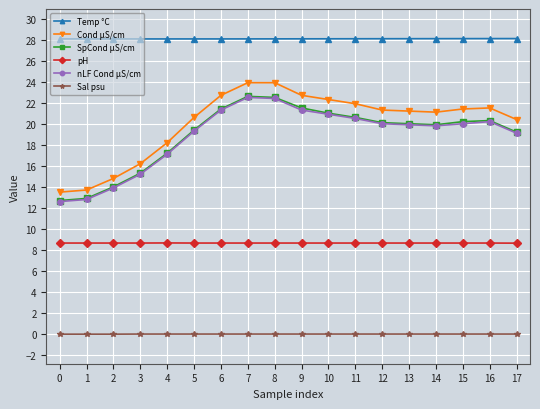

The value of nLF Cond µS/cm at 7 is 6.0. True or false?

False